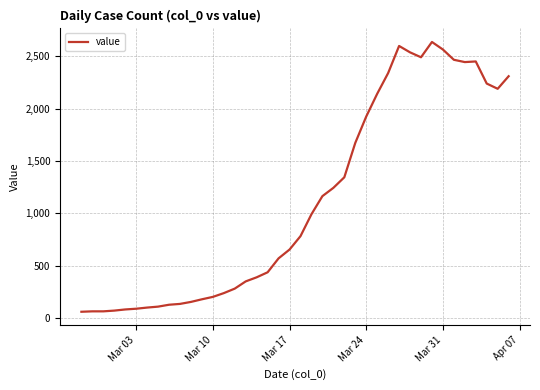

What is the greatest value displayed?

2637